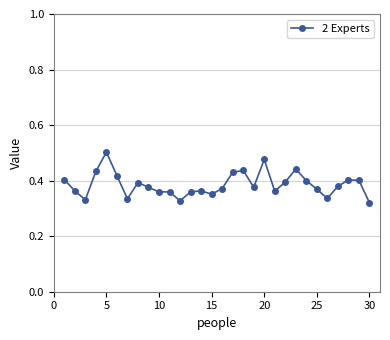

What is the sum of all values?

11.6